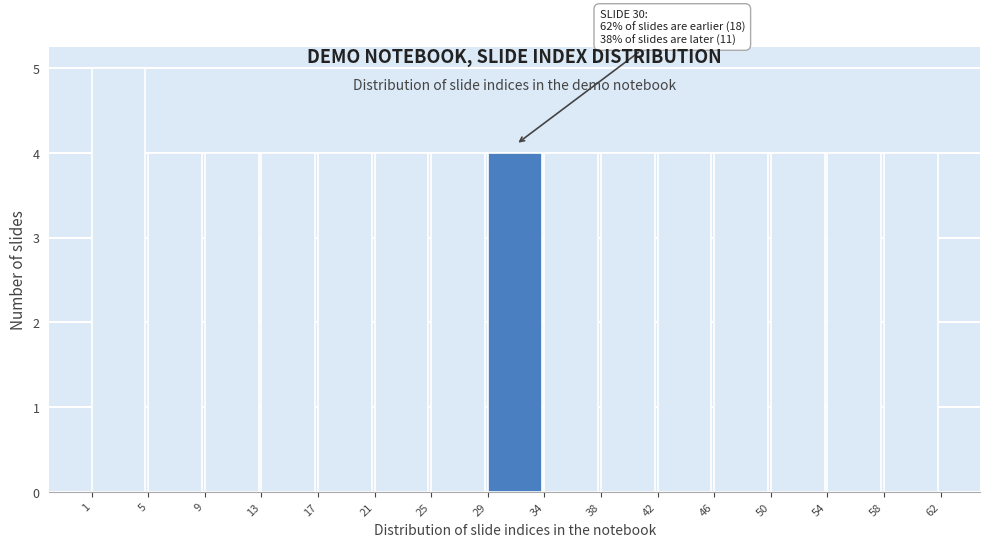

Which range on the x-axis has the tallest bar?

1 to 5